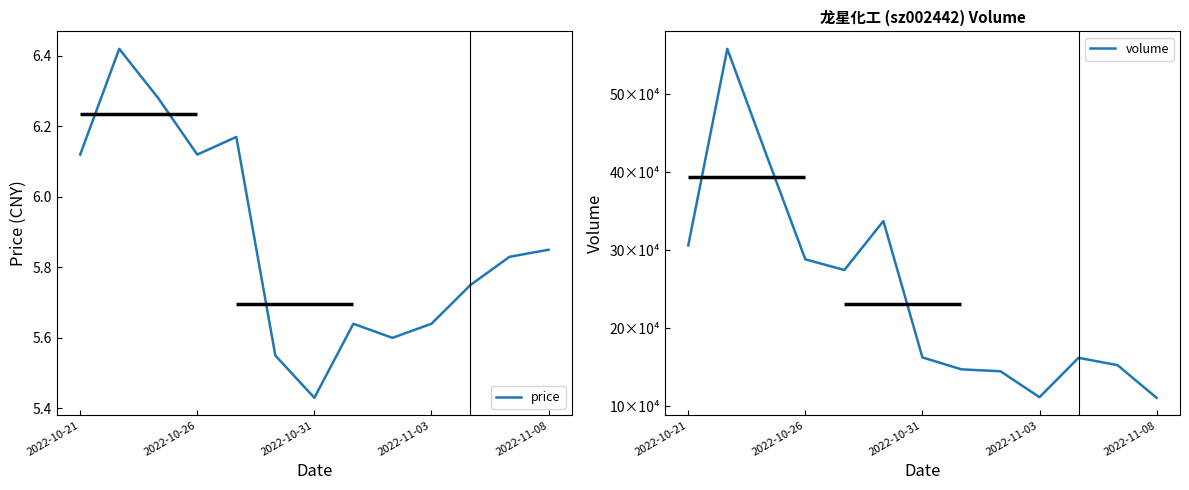

Count the number of categories in the chart.

13